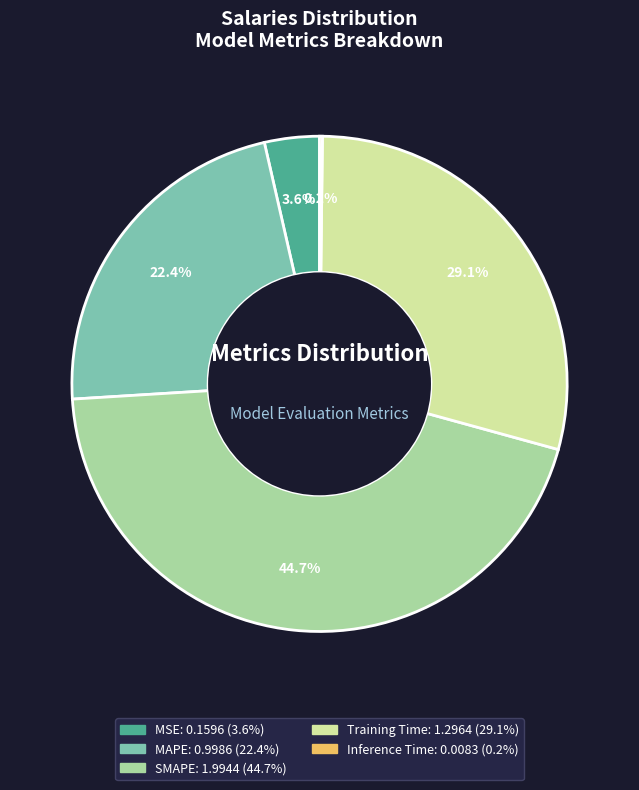

Does SMAPE account for over 50% of the chart?

No